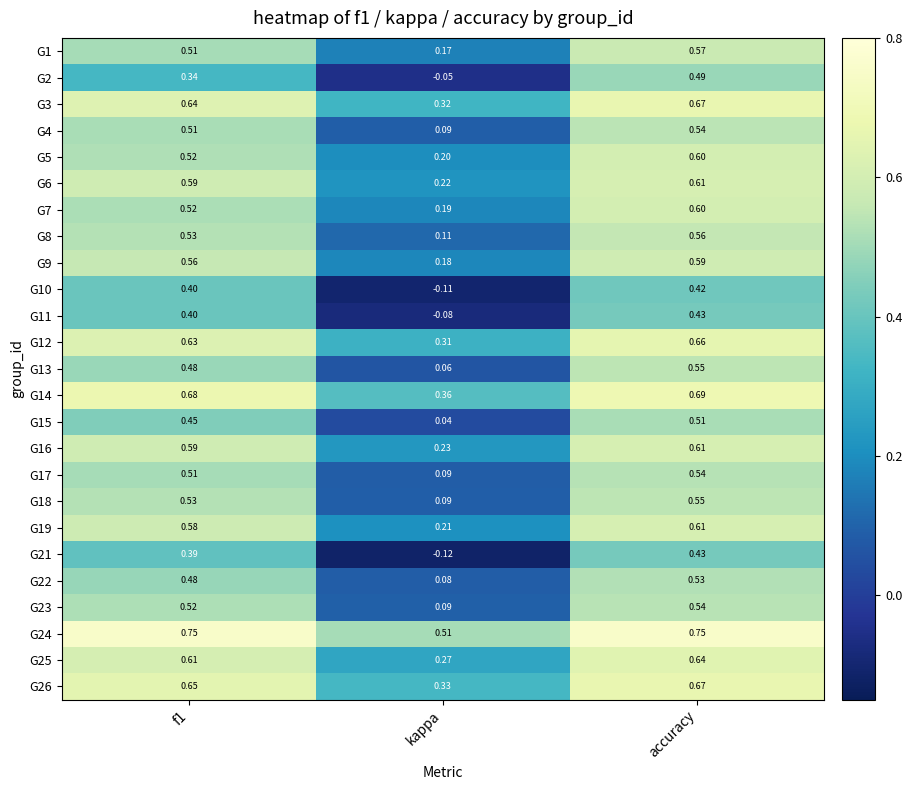

Which category has the lowest value across all series?

kappa